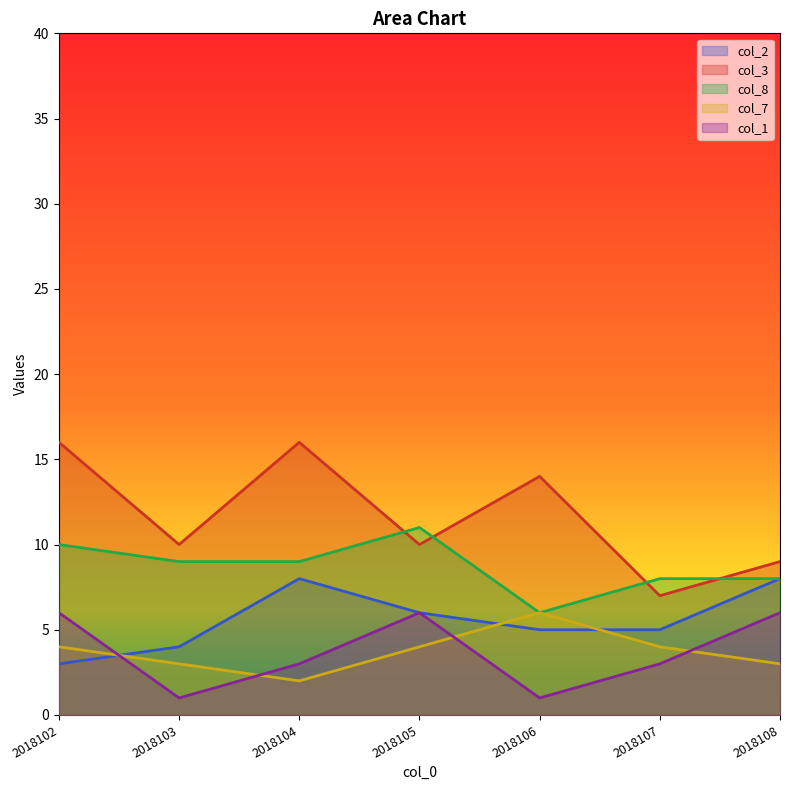

Between 2018104 and 2018106, which series saw the biggest shift?

col_7